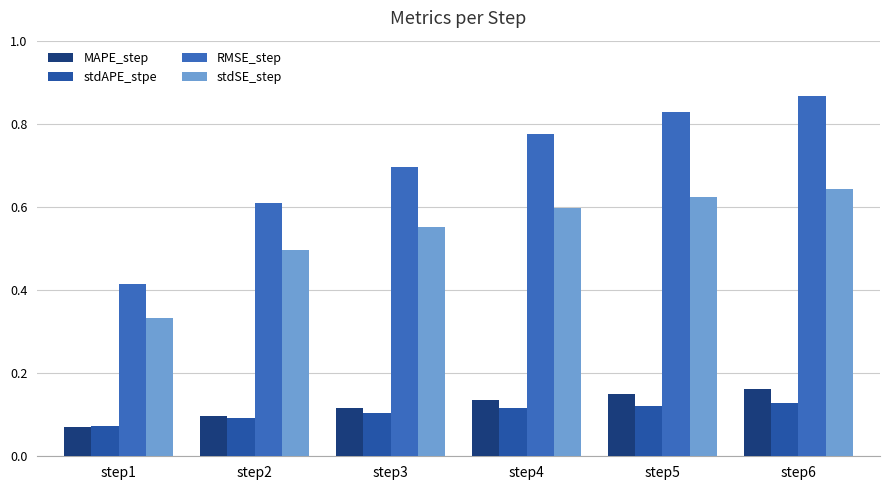

What is the difference between the maximum and second lowest values in the RMSE_step series?

0.3